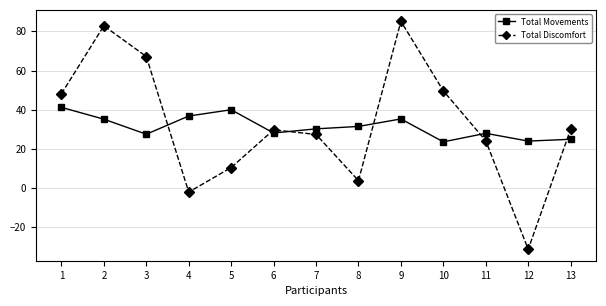

What is the difference between the highest and lowest values at 5?

29.5